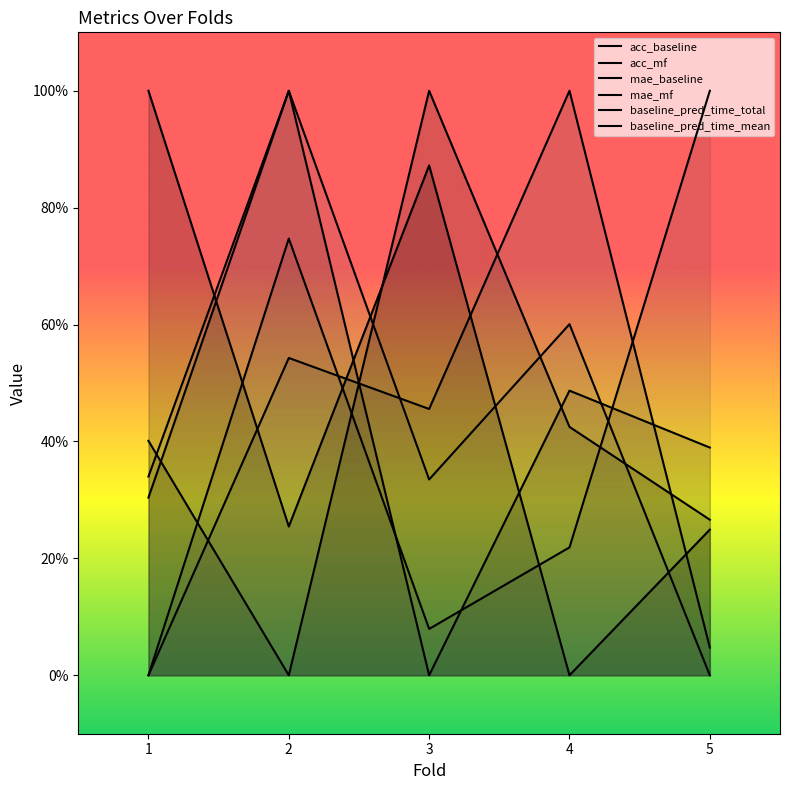

Count the number of categories in the chart.

5